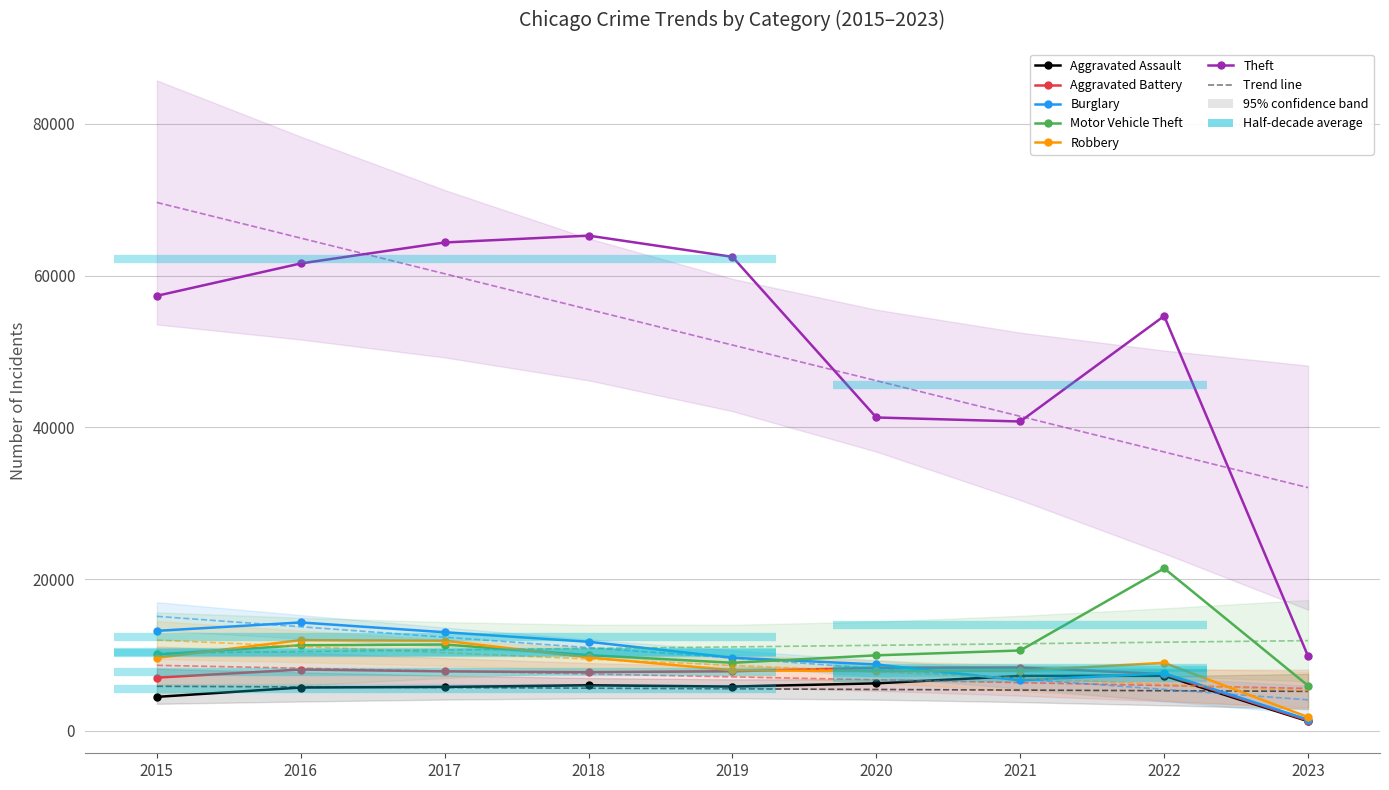

In Aggravated Assault, how many points are lower than both neighbors (excluding endpoints)?

1